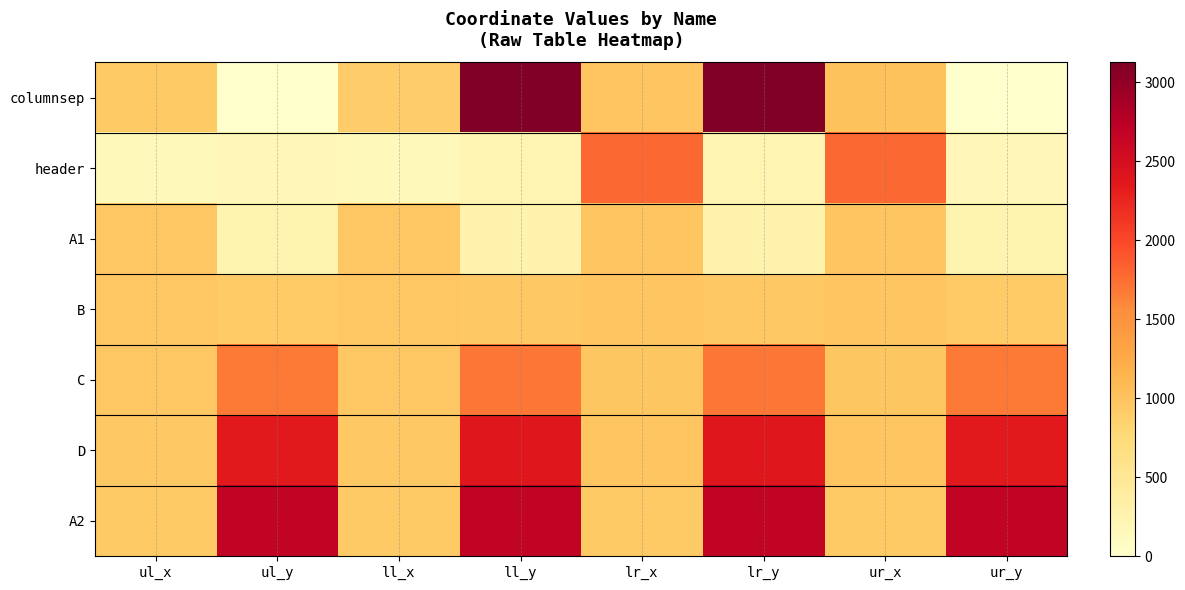

Reading right to left, what are all the values shown in this chart?

columnsep: ur_y=0	ur_x=1004	lr_y=3125	lr_x=981	ll_y=3125	ll_x=905	ul_y=0	ul_x=928
header: ur_y=188	ur_x=1793	lr_y=232	lr_x=1793	ll_y=232	ll_x=152	ul_y=188	ul_x=152
A1: ur_y=254	ur_x=985	lr_y=283	lr_x=985	ll_y=283	ll_x=961	ul_y=254	ul_x=961
B: ur_y=922	ur_x=981	lr_y=949	lr_x=981	ll_y=949	ll_x=962	ul_y=922	ul_x=962
C: ur_y=1675	ur_x=976	lr_y=1704	lr_x=976	ll_y=1704	ll_x=954	ul_y=1675	ul_x=954
D: ur_y=2344	ur_x=978	lr_y=2374	lr_x=978	ll_y=2374	ll_x=952	ul_y=2344	ul_x=952
A2: ur_y=2676	ur_x=935	lr_y=2683	lr_x=935	ll_y=2683	ll_x=929	ul_y=2676	ul_x=929